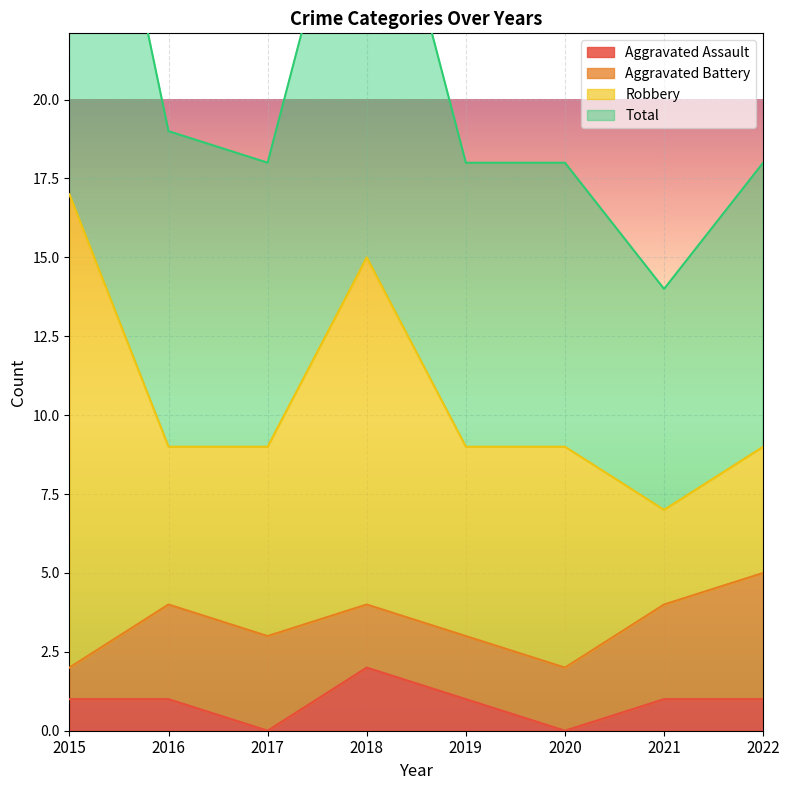

Is the value of Total at 2016 greater than the value of Aggravated Assault at 2022?

Yes